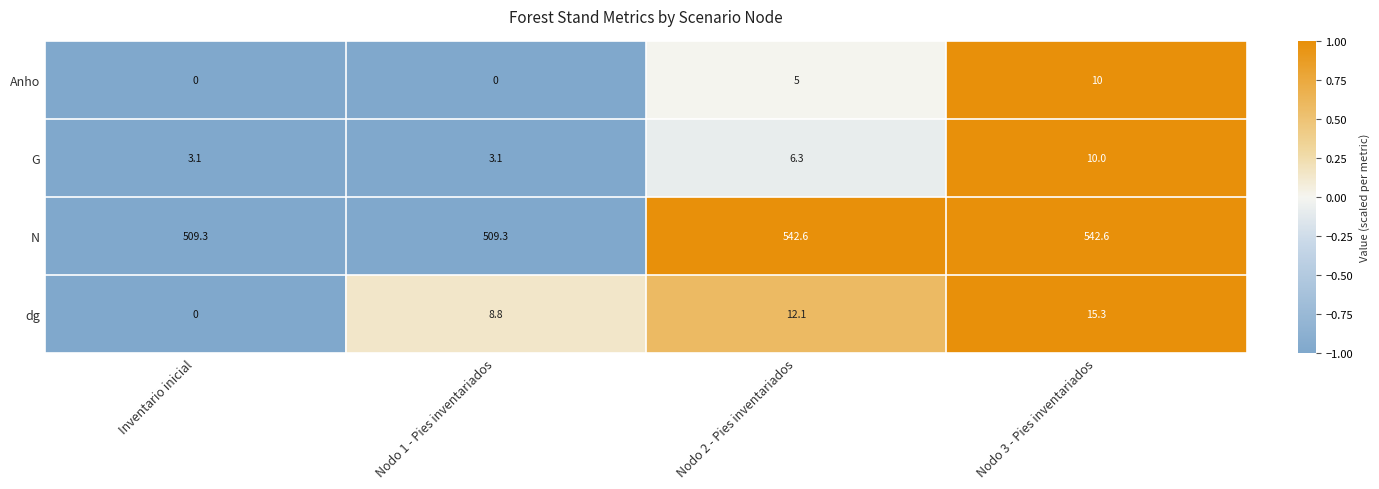

What is the maximum value for N?

542.6